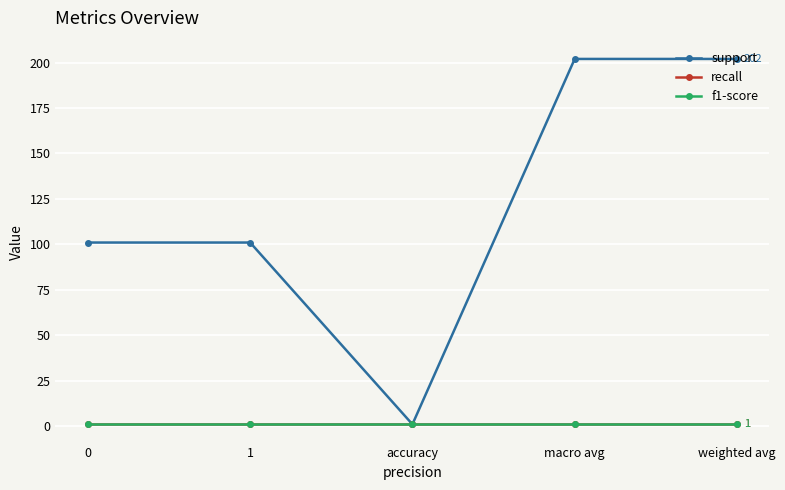

Read the support value at 1.

101